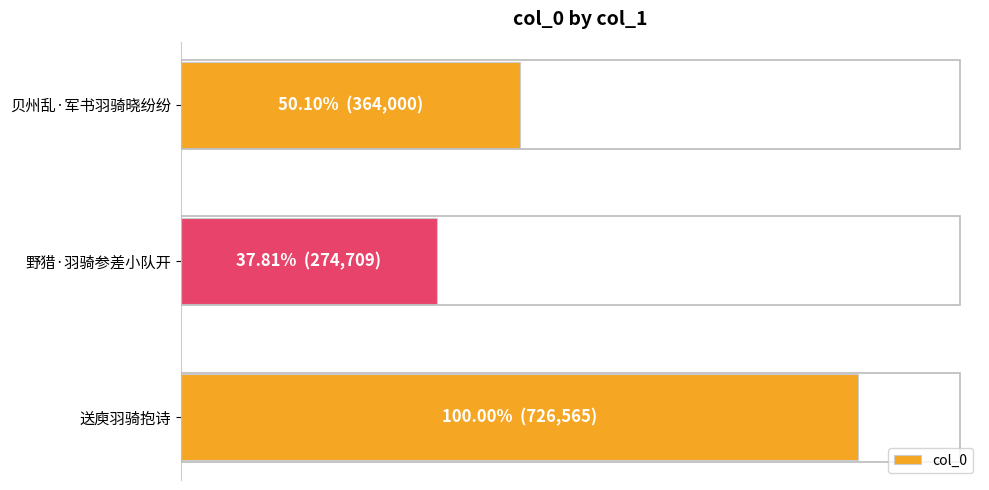

What is the greatest value displayed?

726565